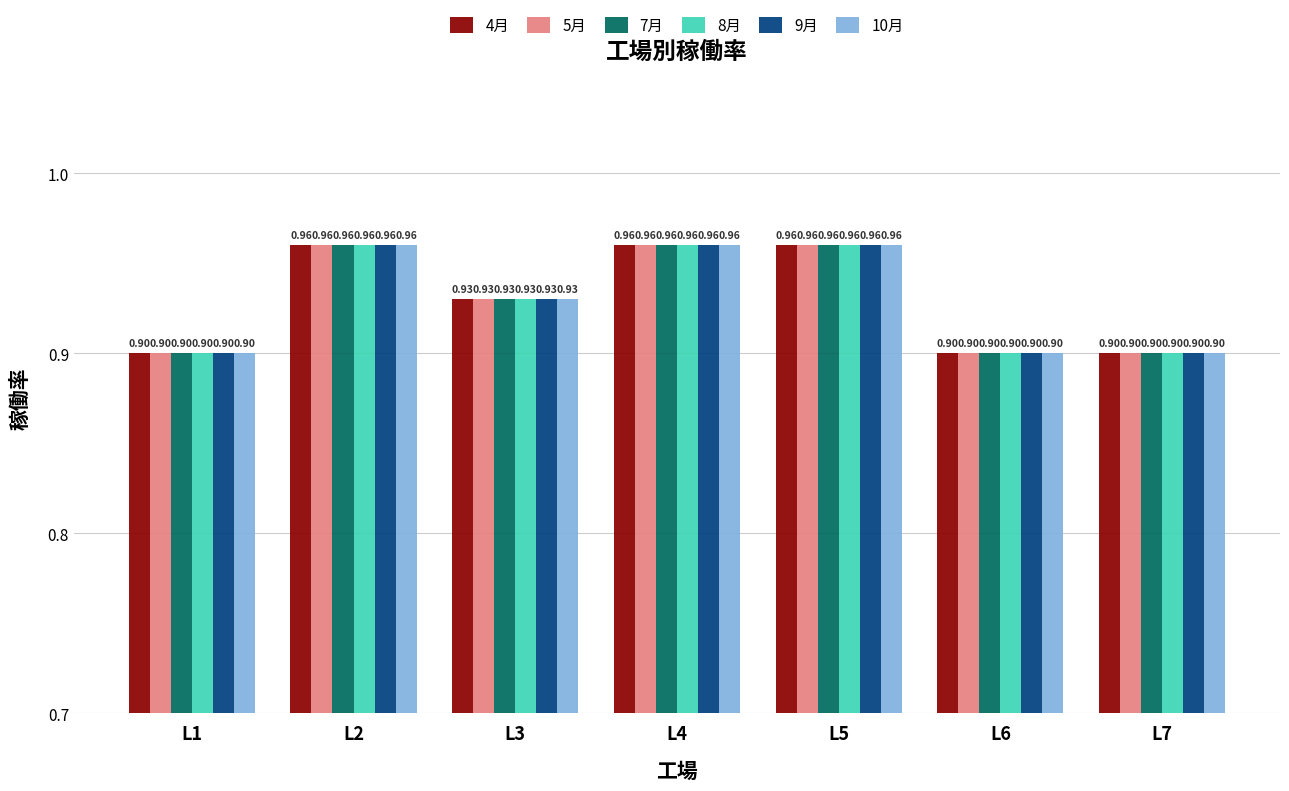

Is the value of 4月 at L5 greater than the value of 5月 at L1?

Yes